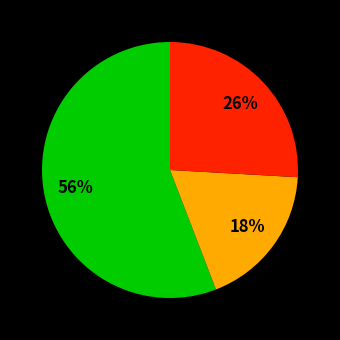

To the nearest percent, what is the difference between the largest and smallest slice percentages?

38%